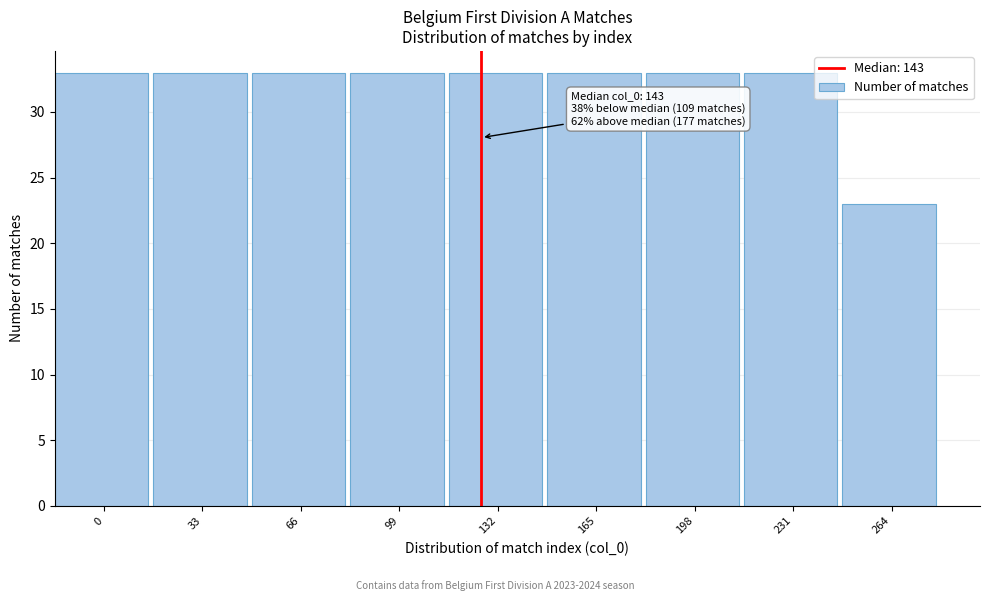

Reading left to right, extract all data points from this chart.

0=33	33=33	66=33	99=33	132=33	165=33	198=33	231=33	264=23